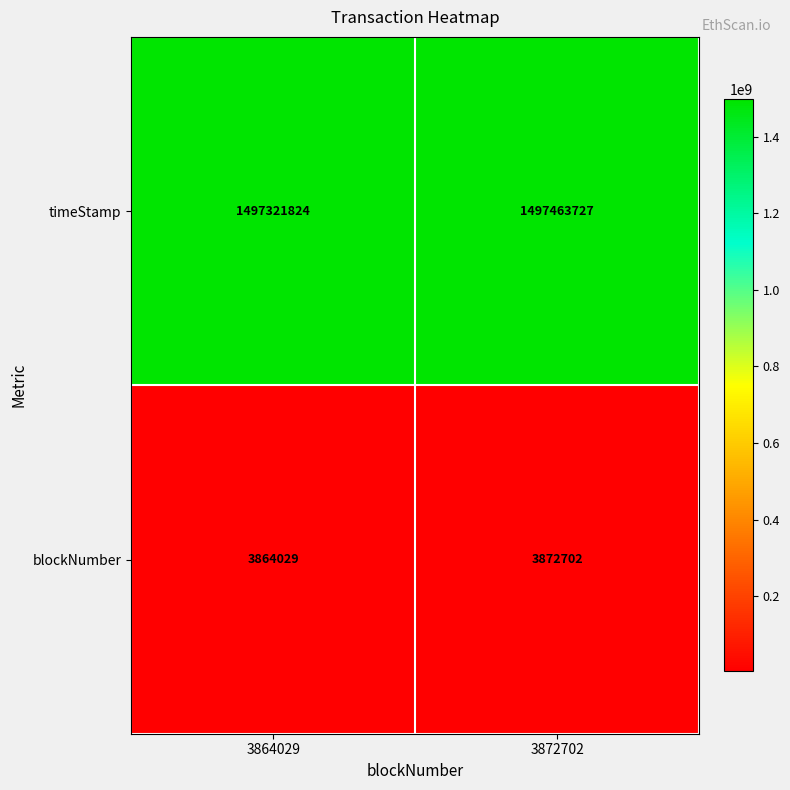

Rank the series by their maximum value, from lowest to highest.

blockNumber, timeStamp